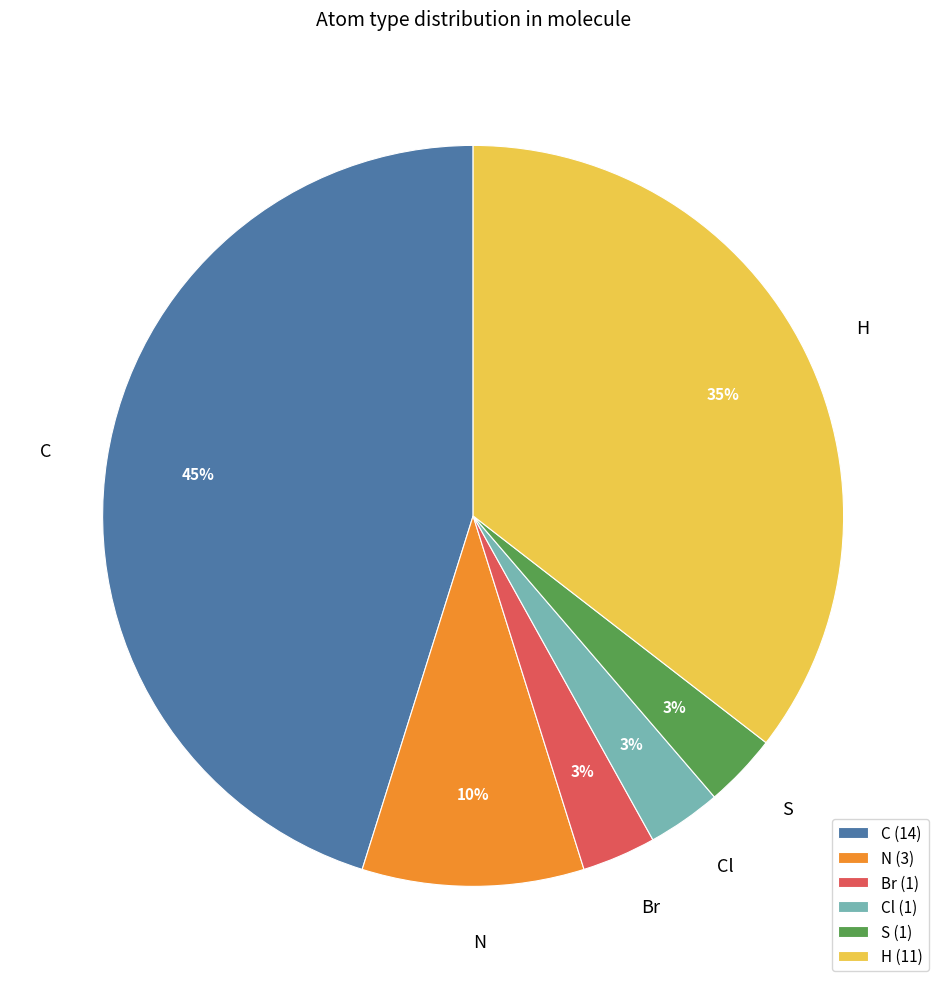

To the nearest percent, what is the combined percentage of N and Cl?

13%